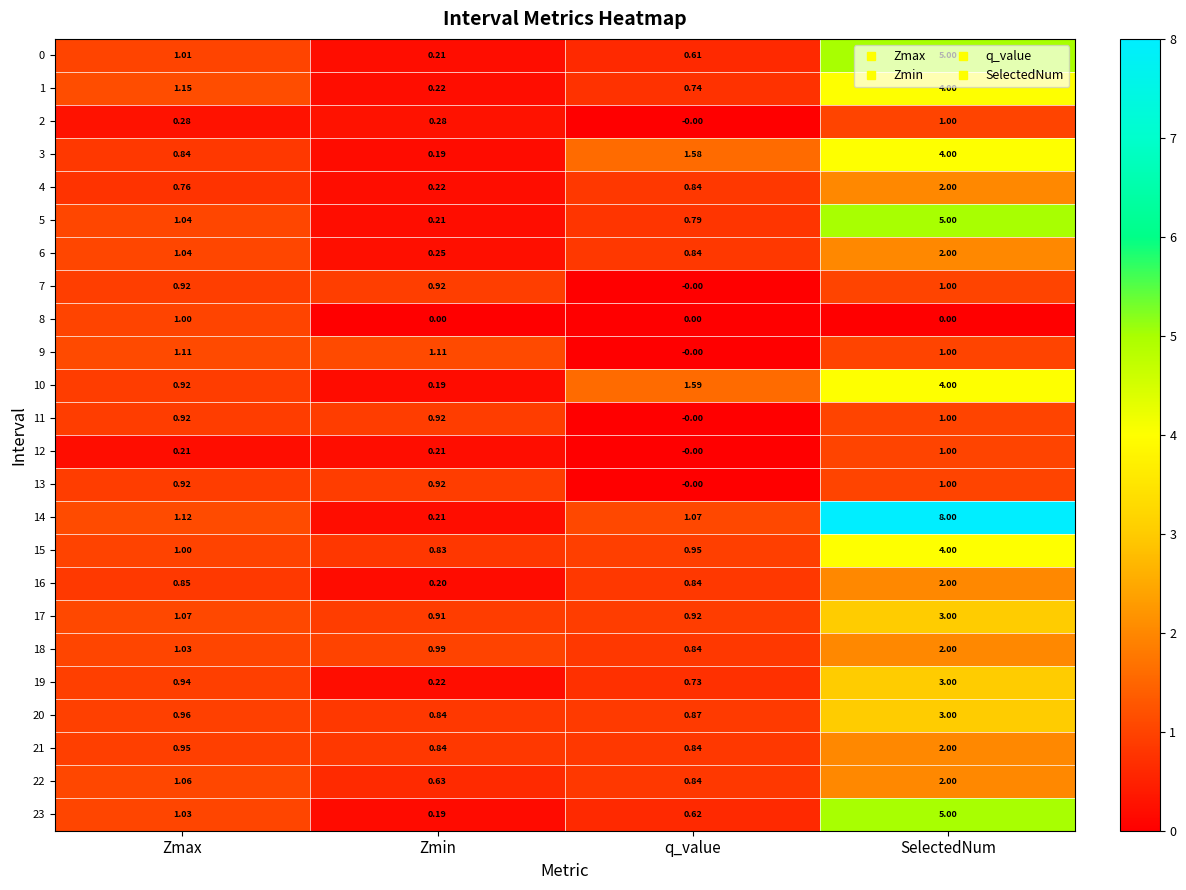

At which category is the sum across all series the highest?

SelectedNum